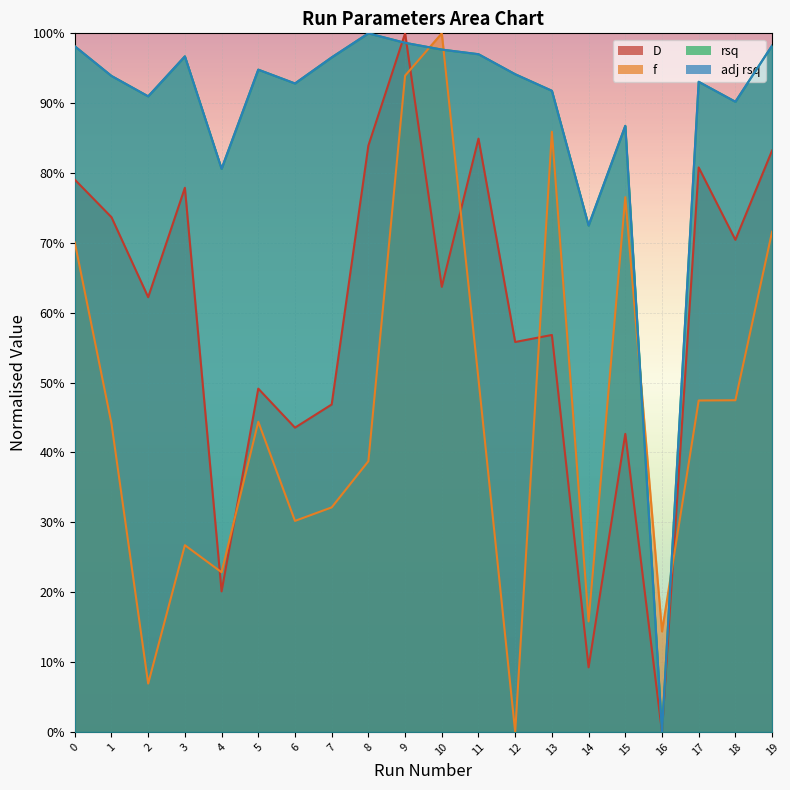

How many lines are shown in the chart?

4